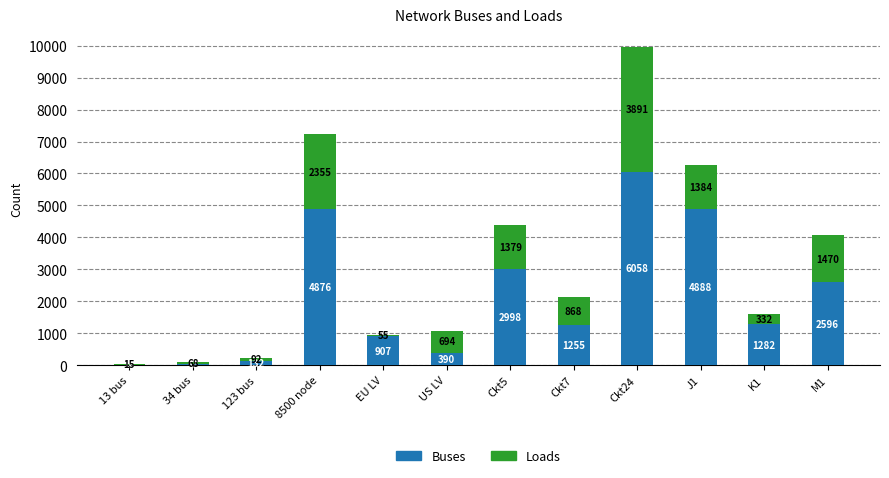

What are all the series names shown in the legend?

Buses, Loads